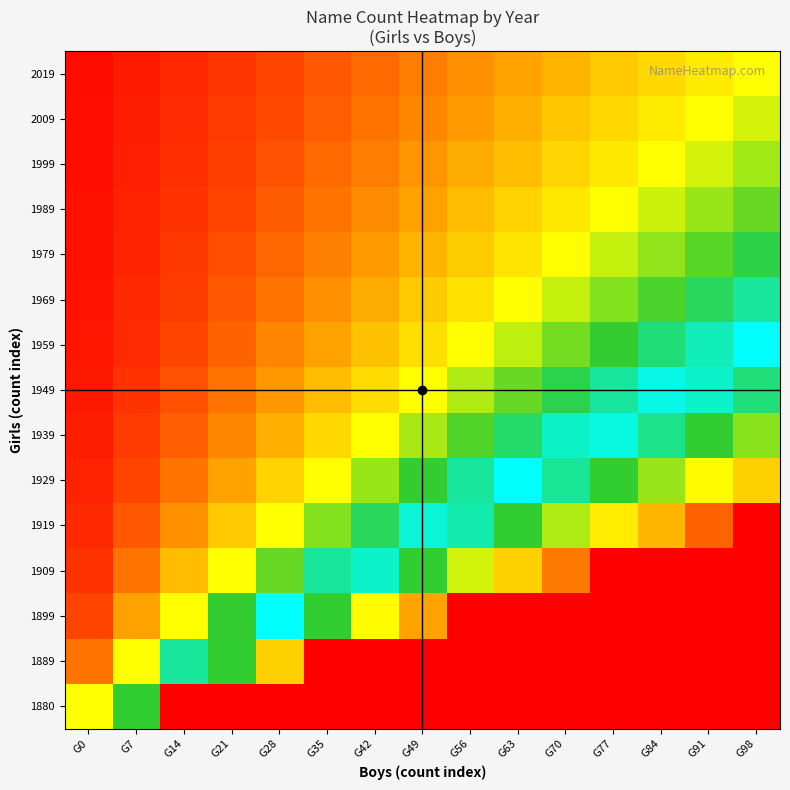

List the series in order of their peak value, lowest first.

2019, 2009, 1999, 1989, 1979, 1969, 1959, 1949, 1939, 1929, 1919, 1909, 1899, 1889, 1880